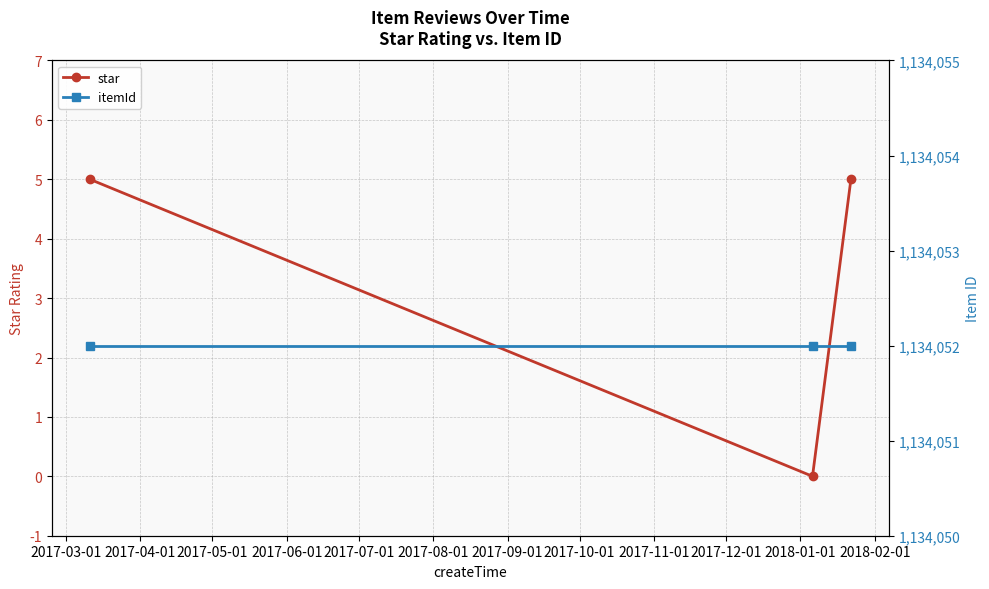

What are all the series names shown in the legend?

star, itemId